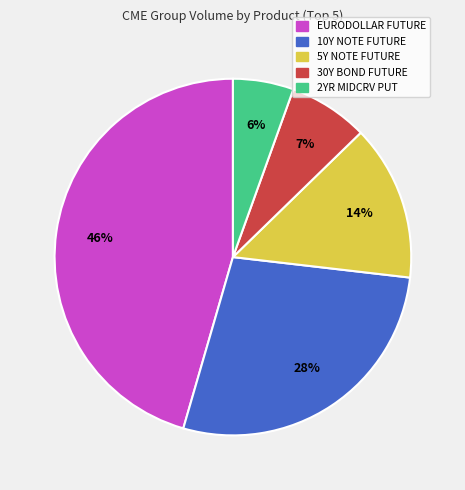

Is 10Y NOTE FUTURE the majority of the pie?

No